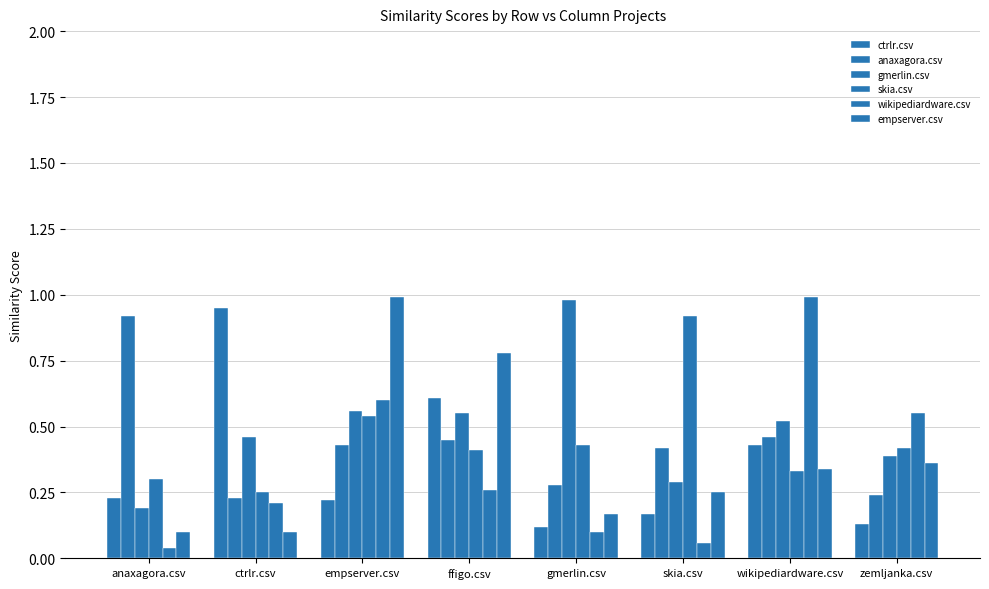

What is the difference between the highest and lowest values at zemljanka.csv?

0.4